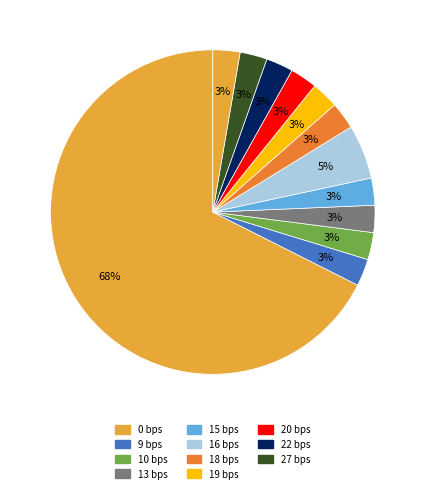

How many segments does this pie chart have?

12